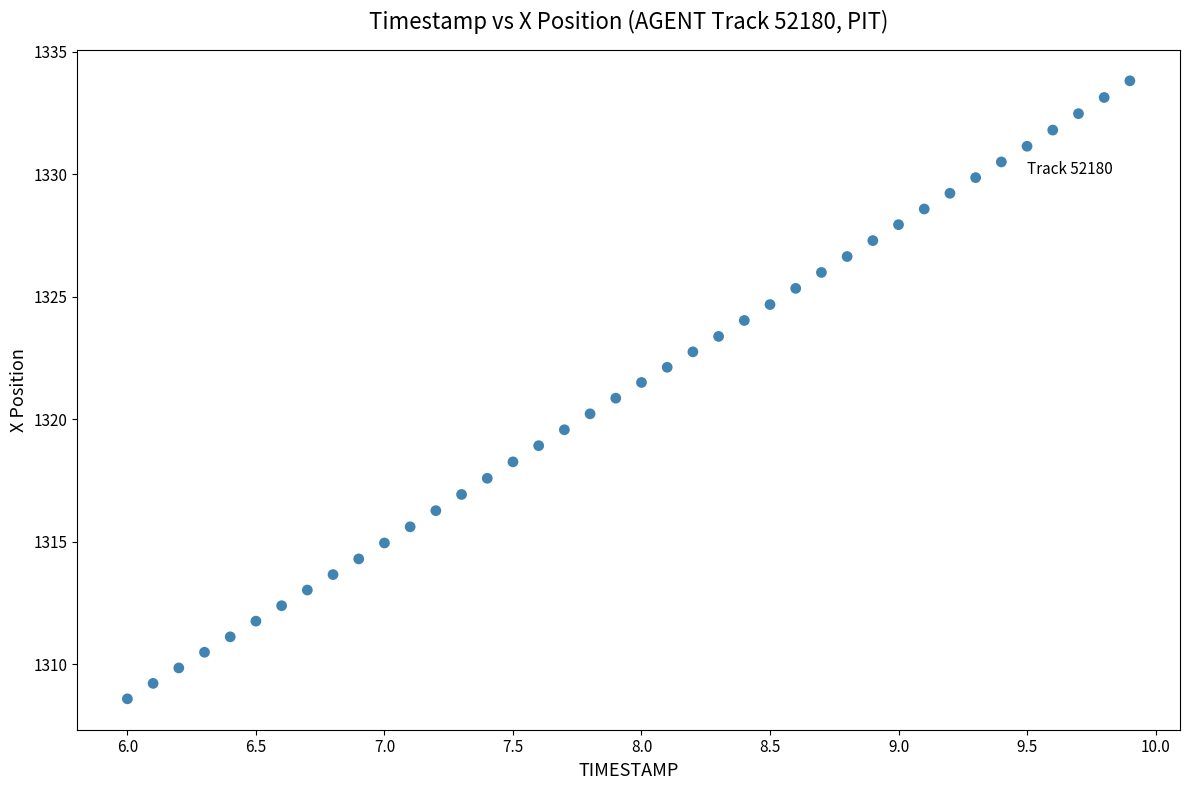

What is the range of X values (max minus min)?

3.9